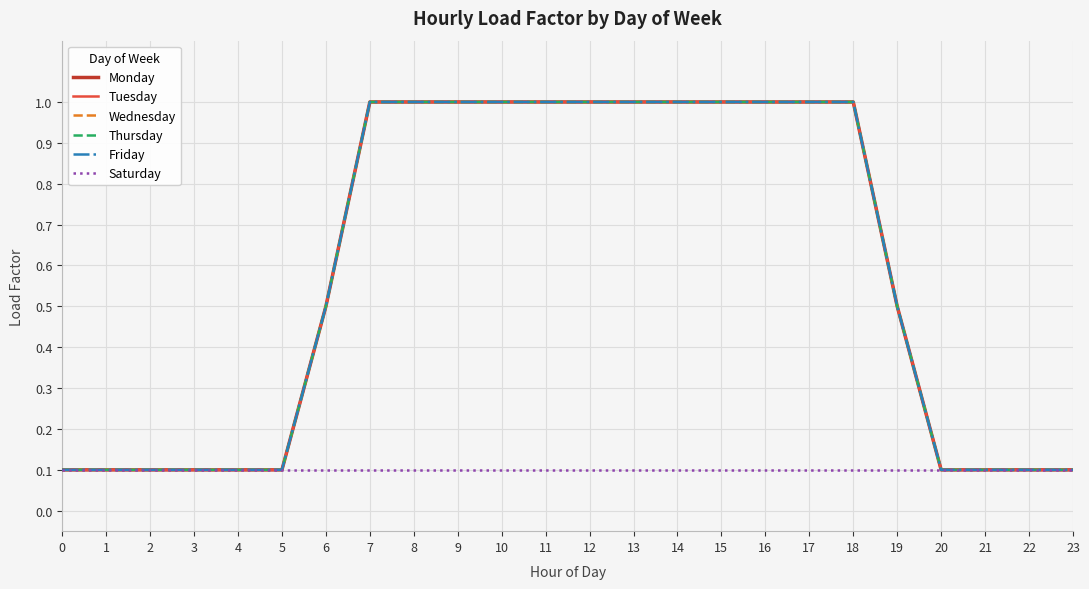

What is the value of the Thursday point at the 13th from the left?

1.0